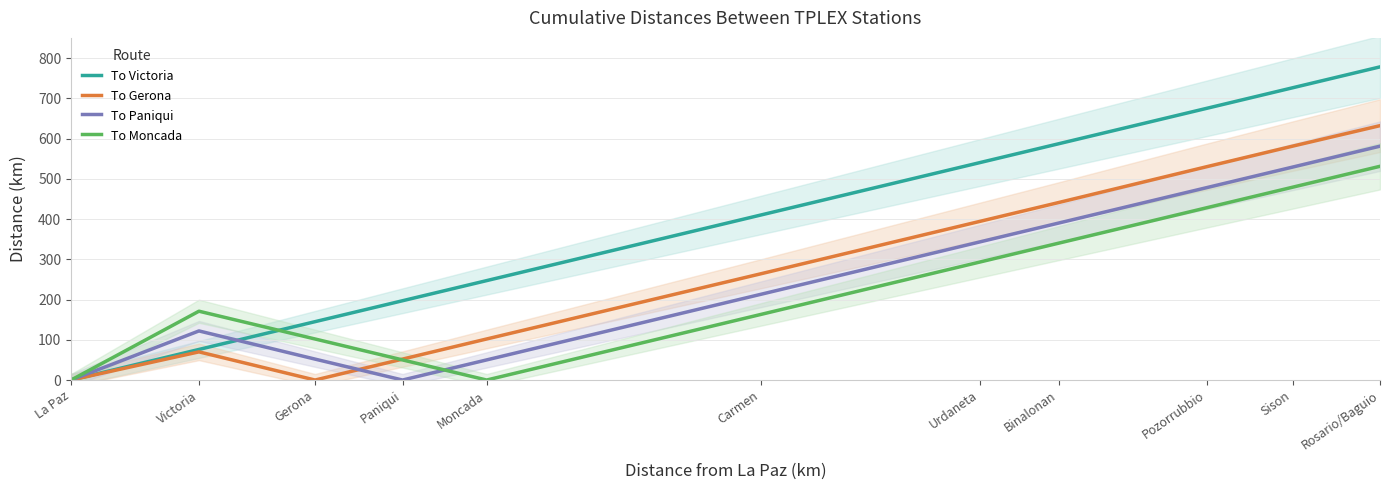

At how many categories does at least one series exceed 767?

1